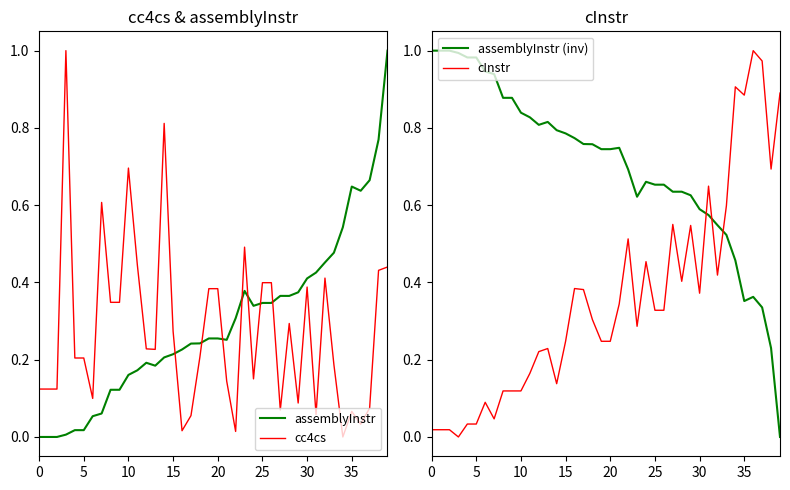

Which series ends up on top after the final intersection of cInstr and assemblyInstr (inv)?

cInstr